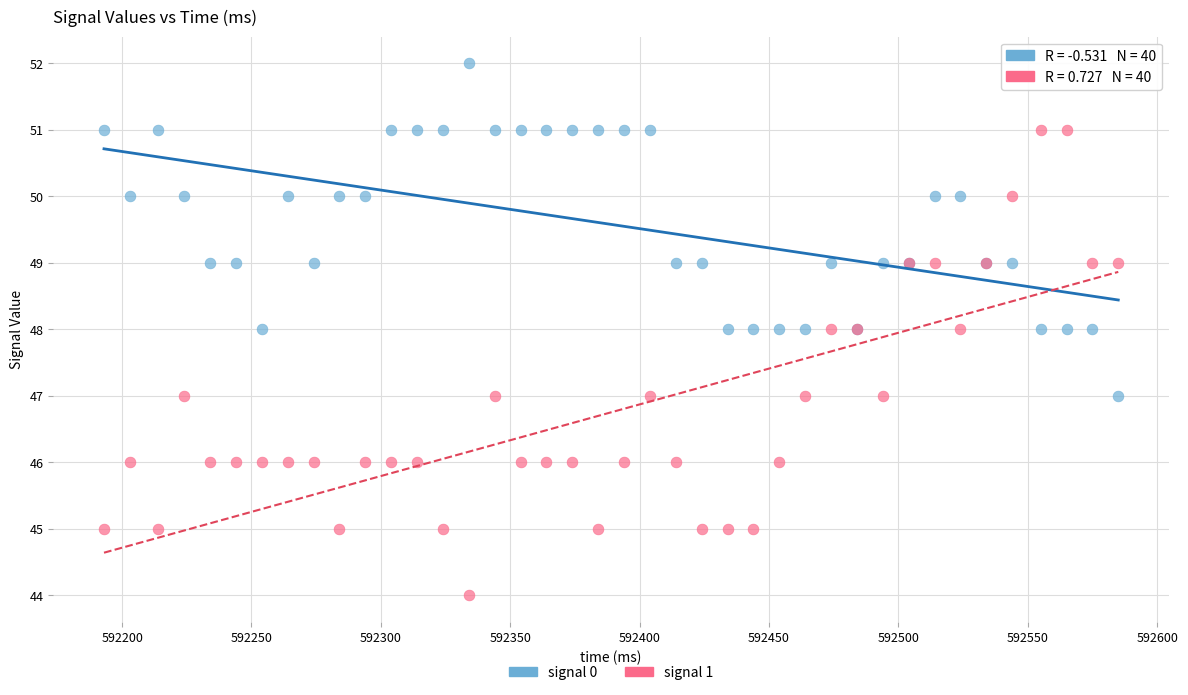

Which series has the largest Y range (max minus min)?

signal 1